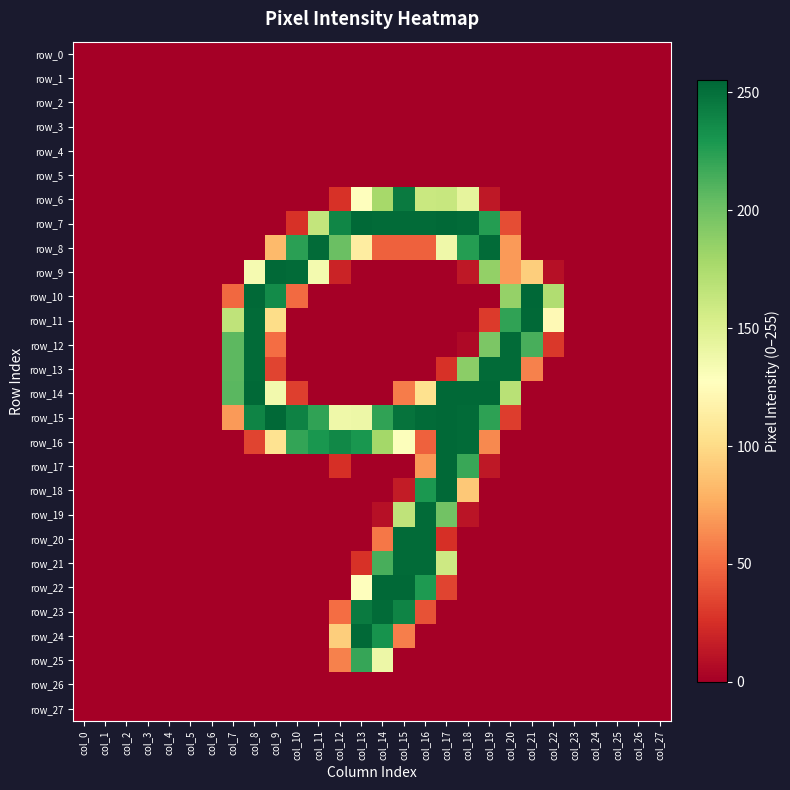

Reading left to right, list all the values displayed in this chart.

row_0: 0	0	0	0	0	0	0	0	0	0	0	0	0	0	0	0	0	0	0	0	0	0	0	0	0	0	0	0
row_1: 0	0	0	0	0	0	0	0	0	0	0	0	0	0	0	0	0	0	0	0	0	0	0	0	0	0	0	0
row_2: 0	0	0	0	0	0	0	0	0	0	0	0	0	0	0	0	0	0	0	0	0	0	0	0	0	0	0	0
row_3: 0	0	0	0	0	0	0	0	0	0	0	0	0	0	0	0	0	0	0	0	0	0	0	0	0	0	0	0
row_4: 0	0	0	0	0	0	0	0	0	0	0	0	0	0	0	0	0	0	0	0	0	0	0	0	0	0	0	0
row_5: 0	0	0	0	0	0	0	0	0	0	0	0	0	0	0	0	0	0	0	0	0	0	0	0	0	0	0	0
row_6: 0	0	0	0	0	0	0	0	0	0	0	0	26	128	178	245	161	162	144	13	0	0	0	0	0	0	0	0
row_7: 0	0	0	0	0	0	0	0	0	0	26	164	239	254	253	253	253	254	253	226	38	0	0	0	0	0	0	0
row_8: 0	0	0	0	0	0	0	0	0	83	224	253	202	113	46	46	46	138	226	253	69	0	0	0	0	0	0	0
row_9: 0	0	0	0	0	0	0	0	134	254	253	135	19	0	0	0	0	0	13	186	69	93	9	0	0	0	0	0
row_10: 0	0	0	0	0	0	0	49	254	236	50	0	0	0	0	0	0	0	0	0	185	255	173	0	0	0	0	0
row_11: 0	0	0	0	0	0	0	166	253	101	0	0	0	0	0	0	0	0	0	30	222	254	123	0	0	0	0	0
row_12: 0	0	0	0	0	0	0	207	253	51	0	0	0	0	0	0	0	0	5	195	253	214	29	0	0	0	0	0
row_13: 0	0	0	0	0	0	0	207	253	34	0	0	0	0	0	0	0	26	189	253	253	59	0	0	0	0	0	0
row_14: 0	0	0	0	0	0	0	208	254	136	32	0	0	0	0	57	104	254	254	254	169	0	0	0	0	0	0	0
row_15: 0	0	0	0	0	0	0	69	240	254	241	222	138	139	222	249	253	254	253	223	31	0	0	0	0	0	0	0
row_16: 0	0	0	0	0	0	0	0	34	105	221	230	238	230	179	129	46	254	253	62	0	0	0	0	0	0	0	0
row_17: 0	0	0	0	0	0	0	0	0	0	0	0	25	0	0	0	68	254	219	13	0	0	0	0	0	0	0	0
row_18: 0	0	0	0	0	0	0	0	0	0	0	0	0	0	0	15	229	254	90	0	0	0	0	0	0	0	0	0
row_19: 0	0	0	0	0	0	0	0	0	0	0	0	0	0	9	166	253	199	11	0	0	0	0	0	0	0	0	0
row_20: 0	0	0	0	0	0	0	0	0	0	0	0	0	0	55	253	253	25	0	0	0	0	0	0	0	0	0	0
row_21: 0	0	0	0	0	0	0	0	0	0	0	0	0	26	214	253	253	159	0	0	0	0	0	0	0	0	0	0
row_22: 0	0	0	0	0	0	0	0	0	0	0	0	0	128	254	254	228	34	0	0	0	0	0	0	0	0	0	0
row_23: 0	0	0	0	0	0	0	0	0	0	0	0	51	245	253	240	40	0	0	0	0	0	0	0	0	0	0	0
row_24: 0	0	0	0	0	0	0	0	0	0	0	0	93	254	232	58	0	0	0	0	0	0	0	0	0	0	0	0
row_25: 0	0	0	0	0	0	0	0	0	0	0	0	59	220	139	0	0	0	0	0	0	0	0	0	0	0	0	0
row_26: 0	0	0	0	0	0	0	0	0	0	0	0	0	0	0	0	0	0	0	0	0	0	0	0	0	0	0	0
row_27: 0	0	0	0	0	0	0	0	0	0	0	0	0	0	0	0	0	0	0	0	0	0	0	0	0	0	0	0